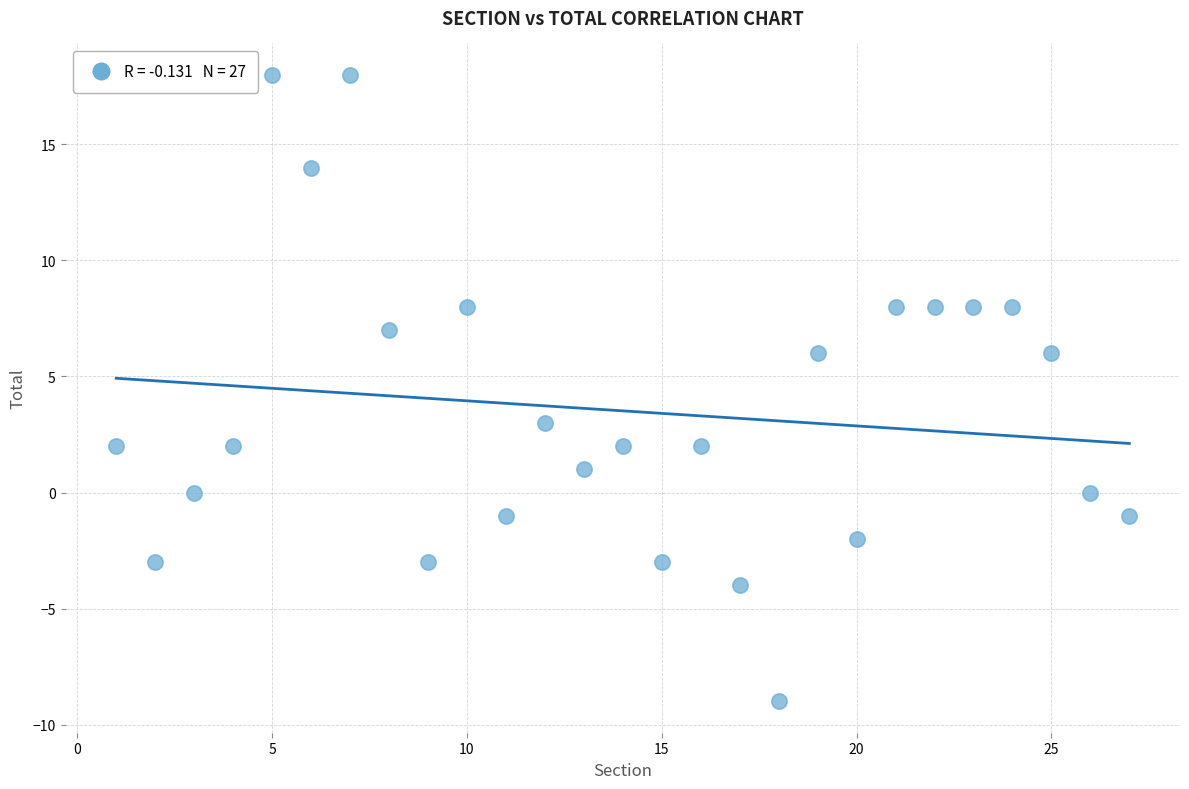

What is the range of X values (max minus min)?

26